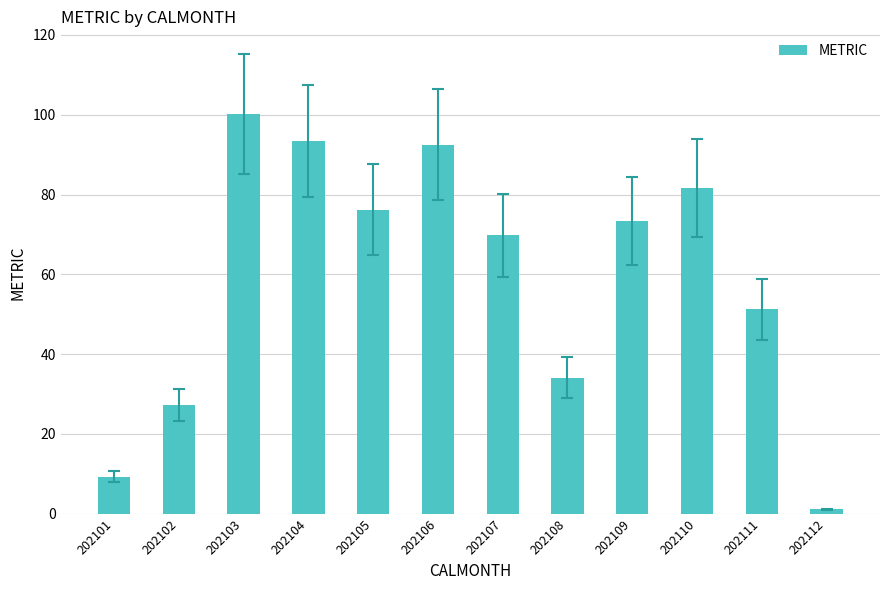

What is the minimum value shown in the chart?

1.1